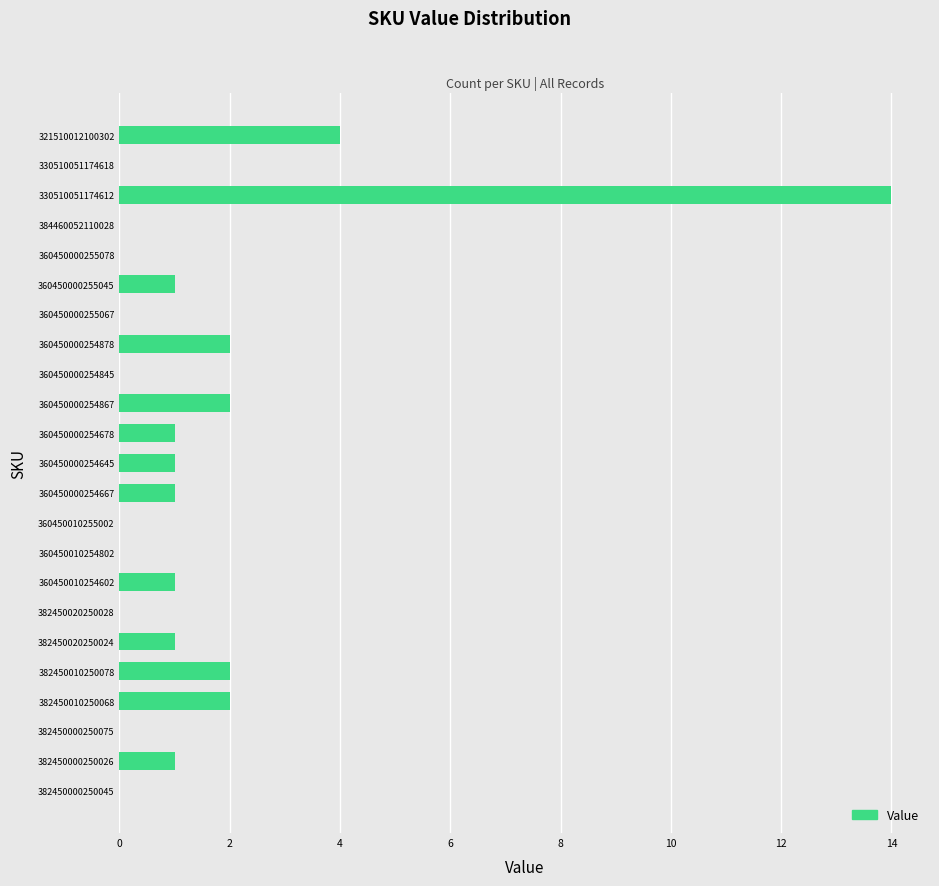

Reading bottom to top, transcribe all the data shown in this chart.

382450000250045=0	382450000250026=1	382450000250075=0	382450010250068=2	382450010250078=2	382450020250024=1	382450020250028=0	360450010254602=1	360450010254802=0	360450010255002=0	360450000254667=1	360450000254645=1	360450000254678=1	360450000254867=2	360450000254845=0	360450000254878=2	360450000255067=0	360450000255045=1	360450000255078=0	384460052110028=0	330510051174612=14	330510051174618=0	321510012100302=4